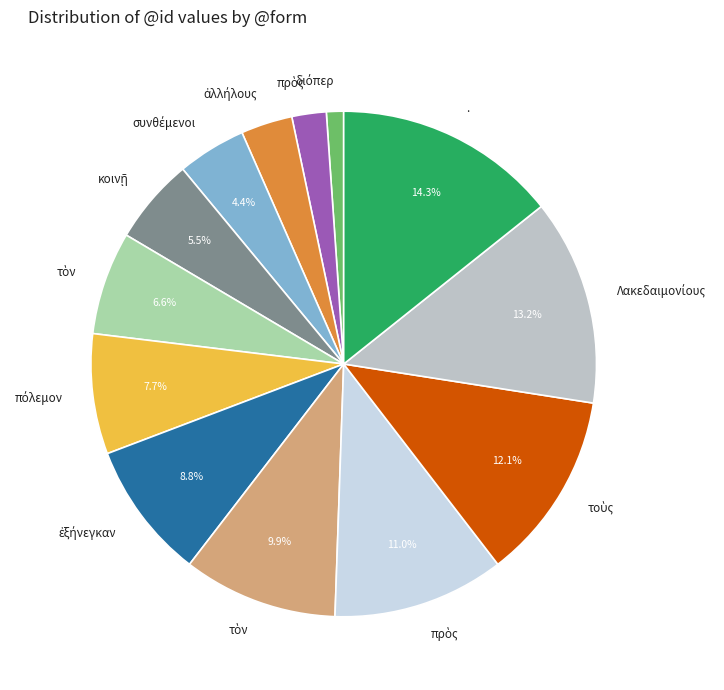

Is there a majority slice in this chart?

No